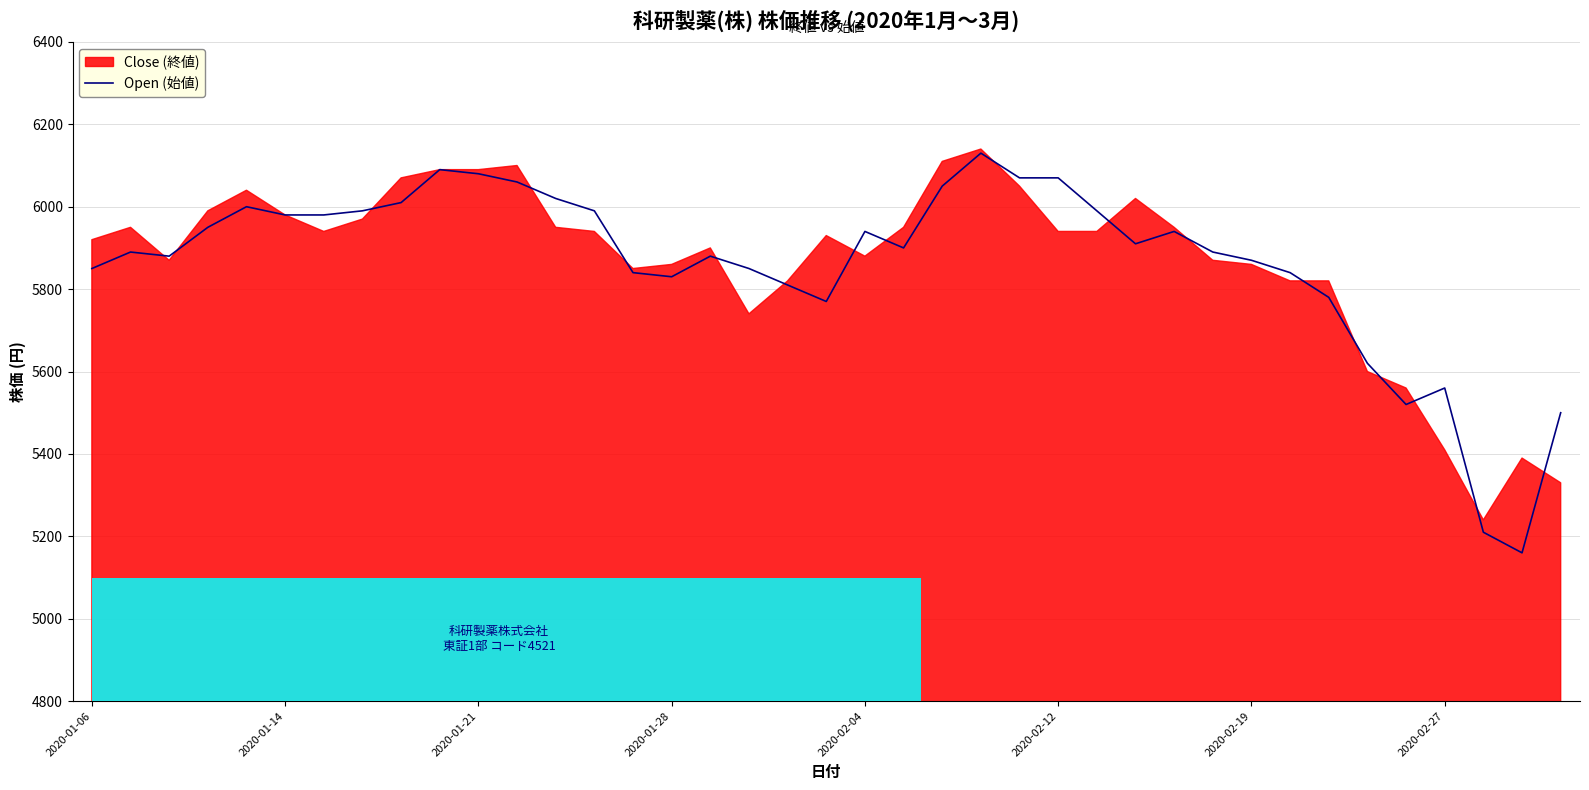

What is the ratio of the value at 25 to the value at 31?

1.0